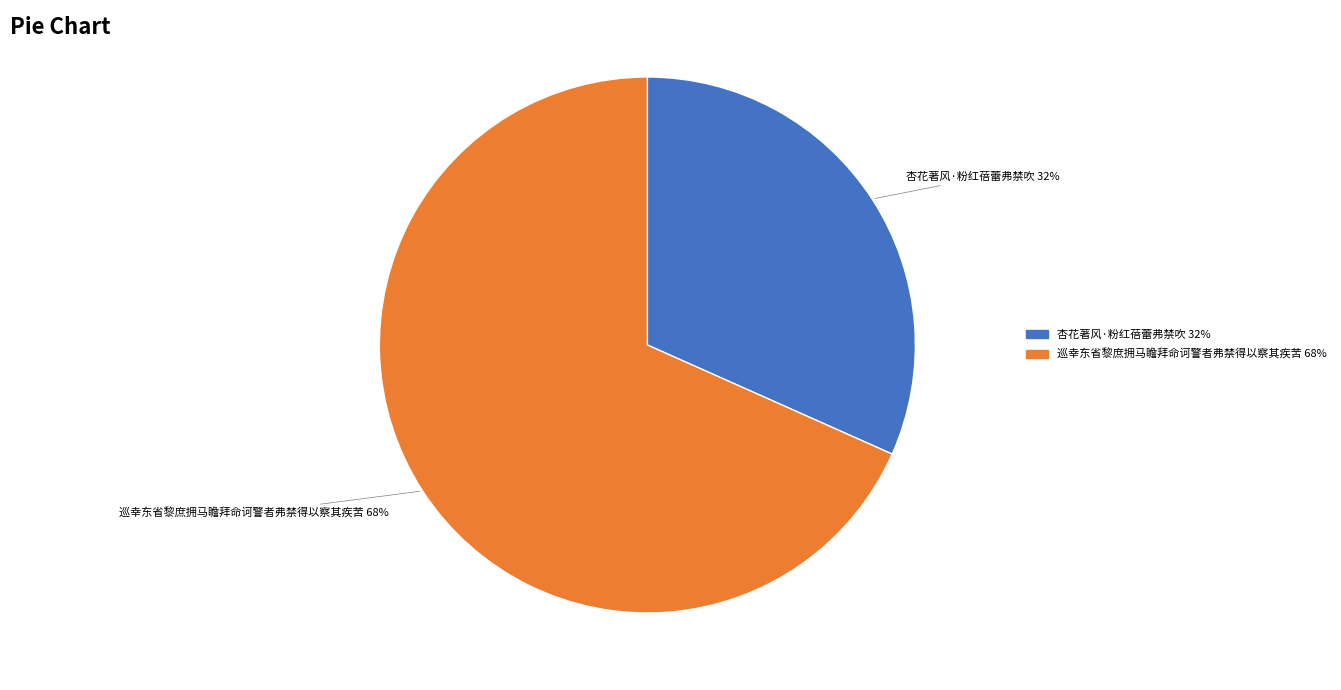

Count the number of slices in the pie.

2